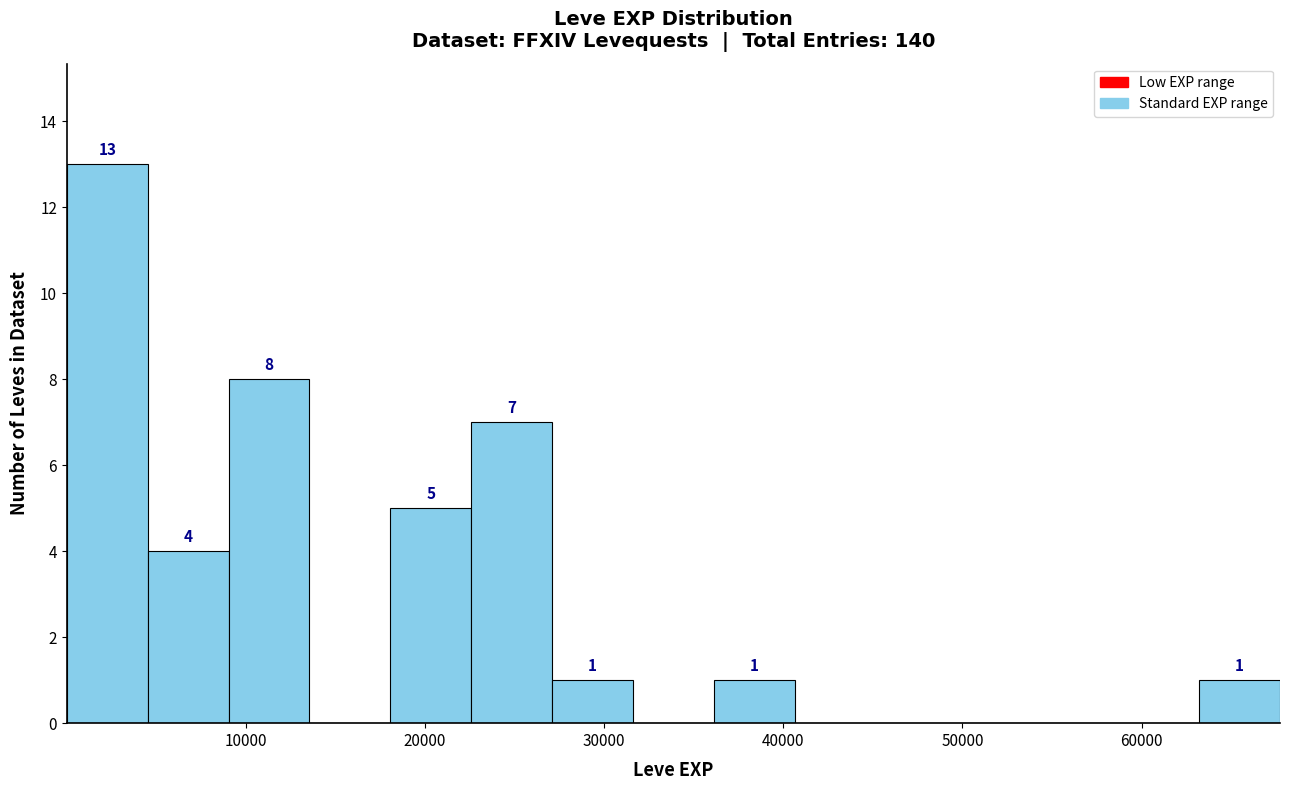

Which range on the x-axis has the tallest bar?

0 to 5000